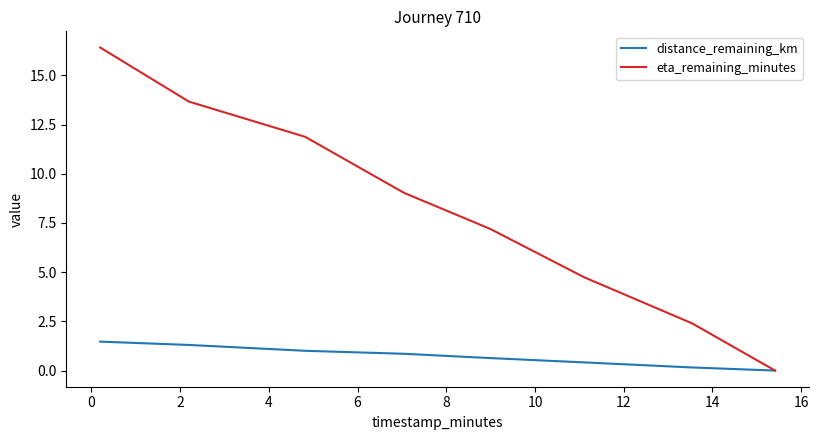

What is the highest value of the distance_remaining_km series?

1.5